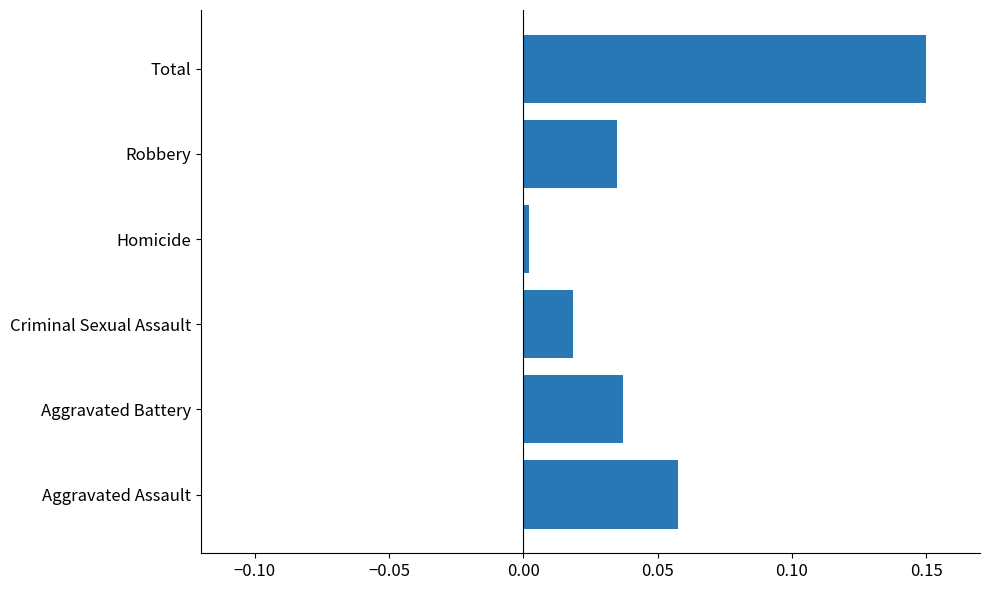

Does the chart contain any negative values?

No